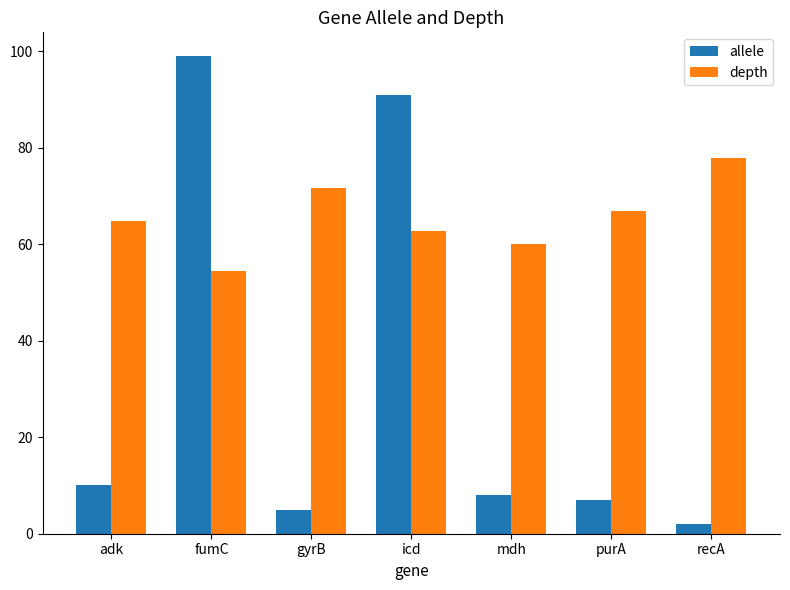

Which category has the highest value in the allele series?

fumC